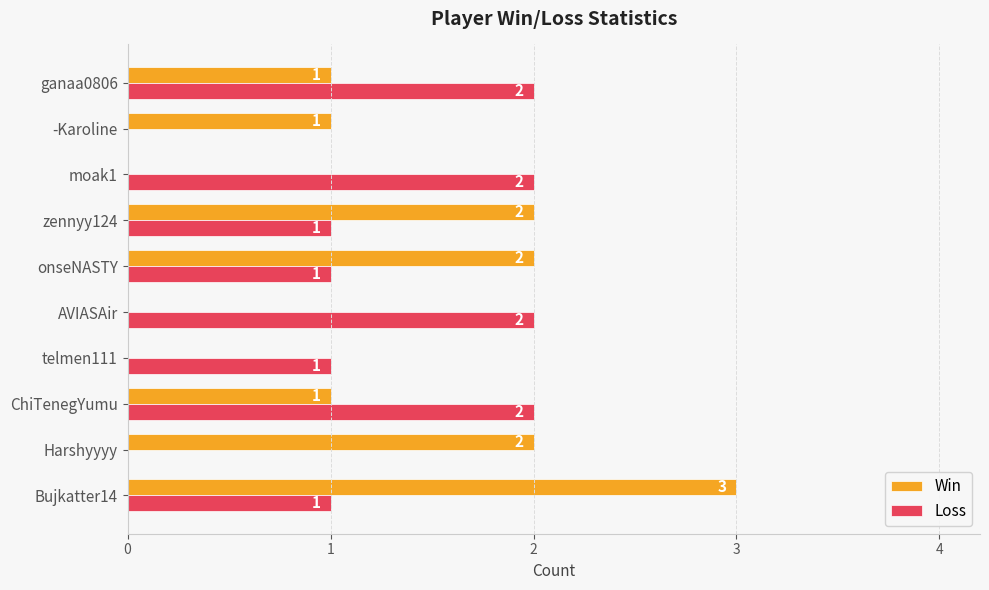

What is the total value across all series at Bujkatter14?

4